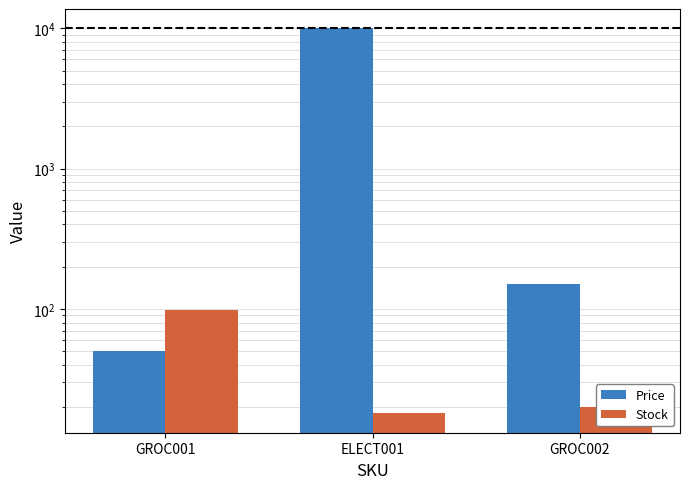

What position from the left is ELECT001?

2